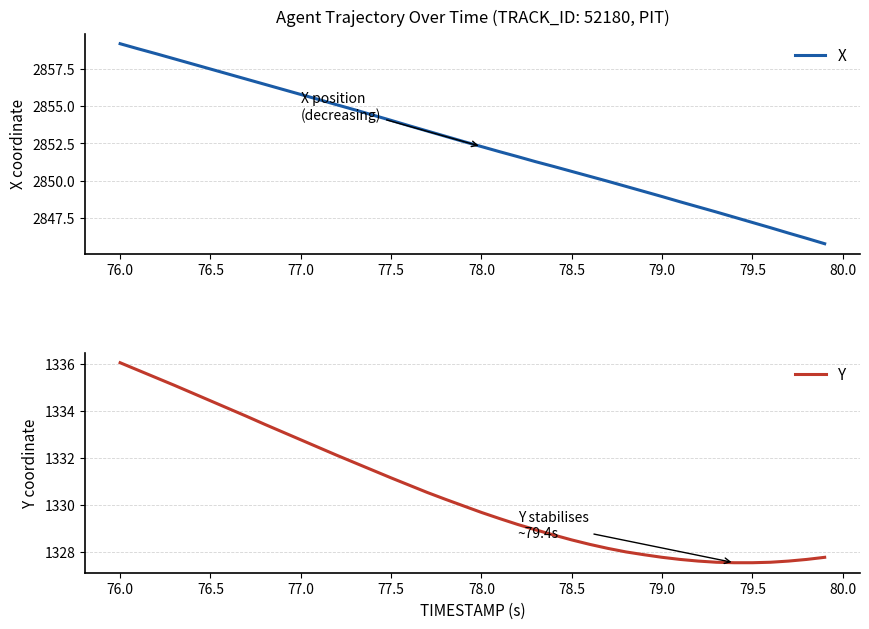

Which category has the highest value in the X series?

76.0